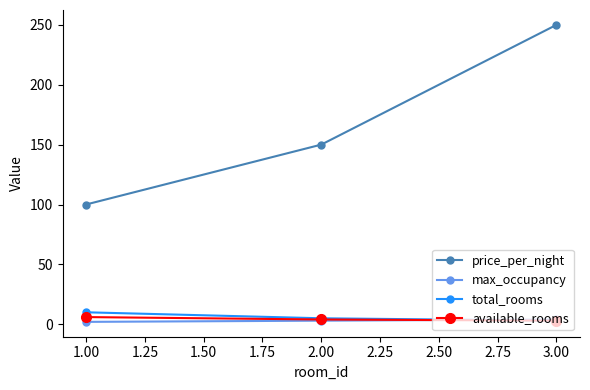

Which series has the widest spread of values?

price_per_night